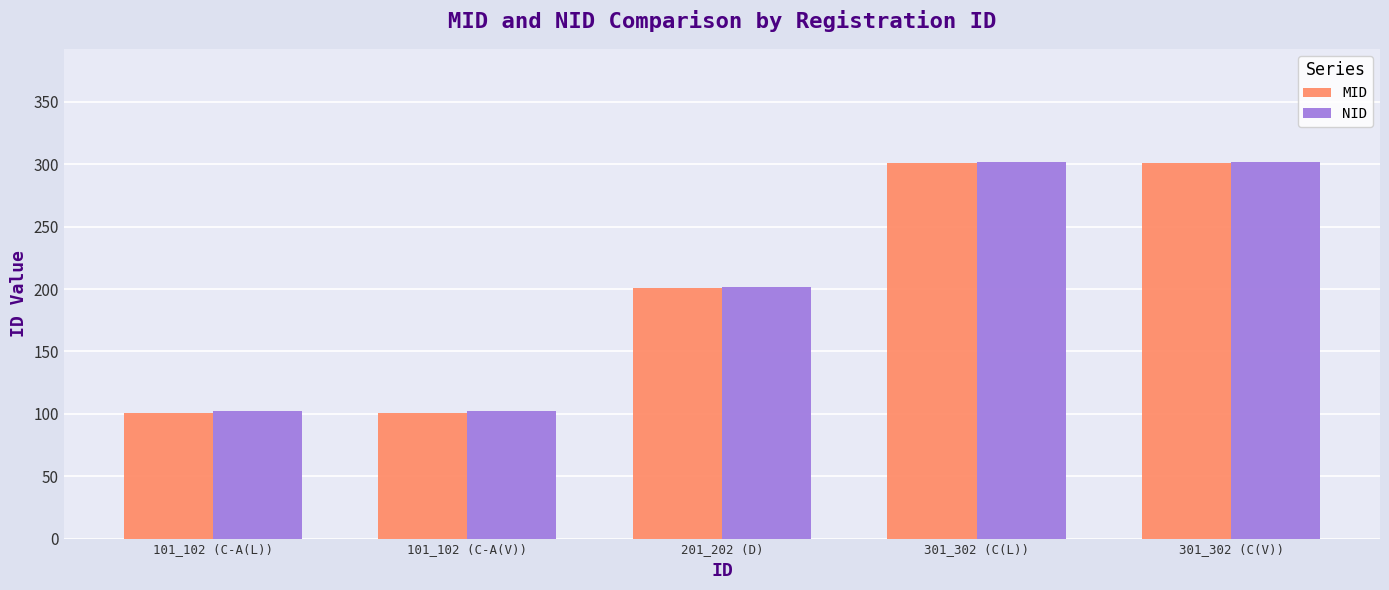

What is the sum of all NID values?

1010